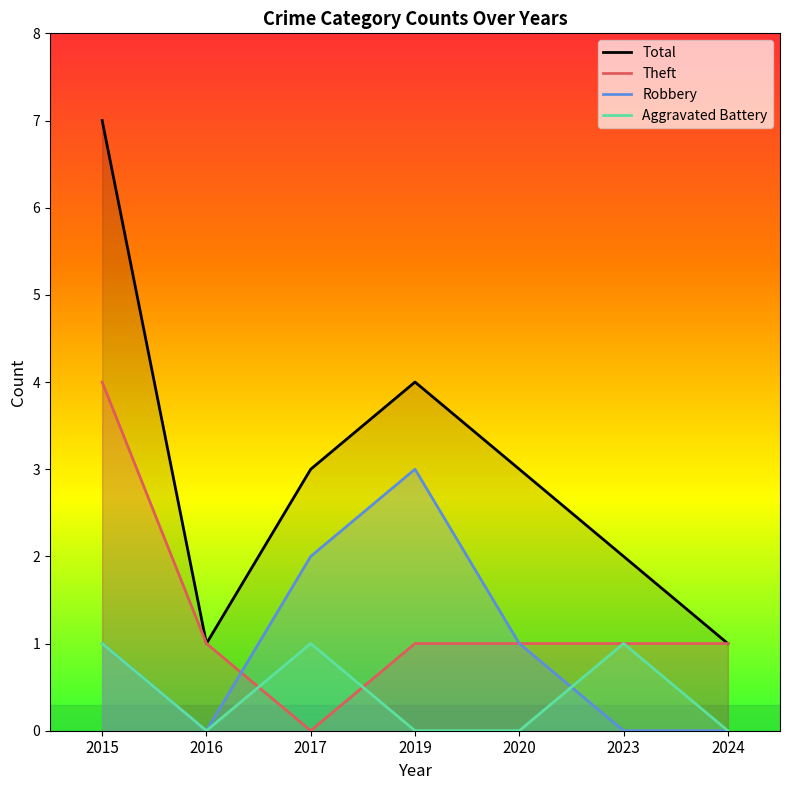

Rank the series by their maximum value, from lowest to highest.

Aggravated Battery, Robbery, Theft, Total